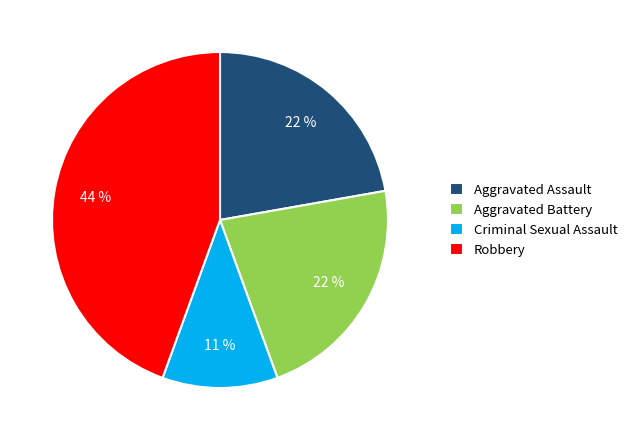

To the nearest percent, what is the combined percentage of Aggravated Battery and Aggravated Assault?

44%